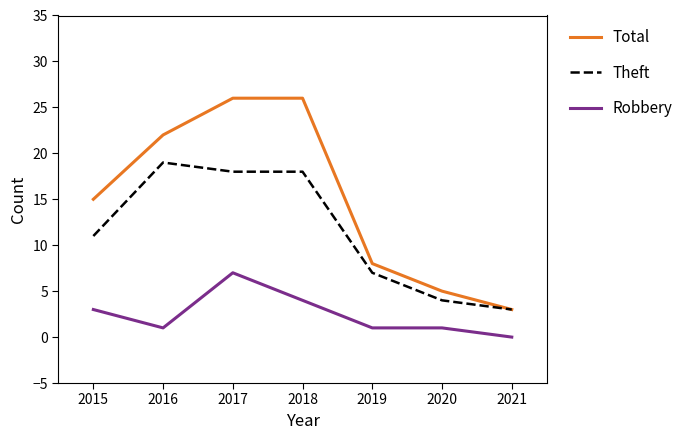

What is the maximum value shown in the chart?

26